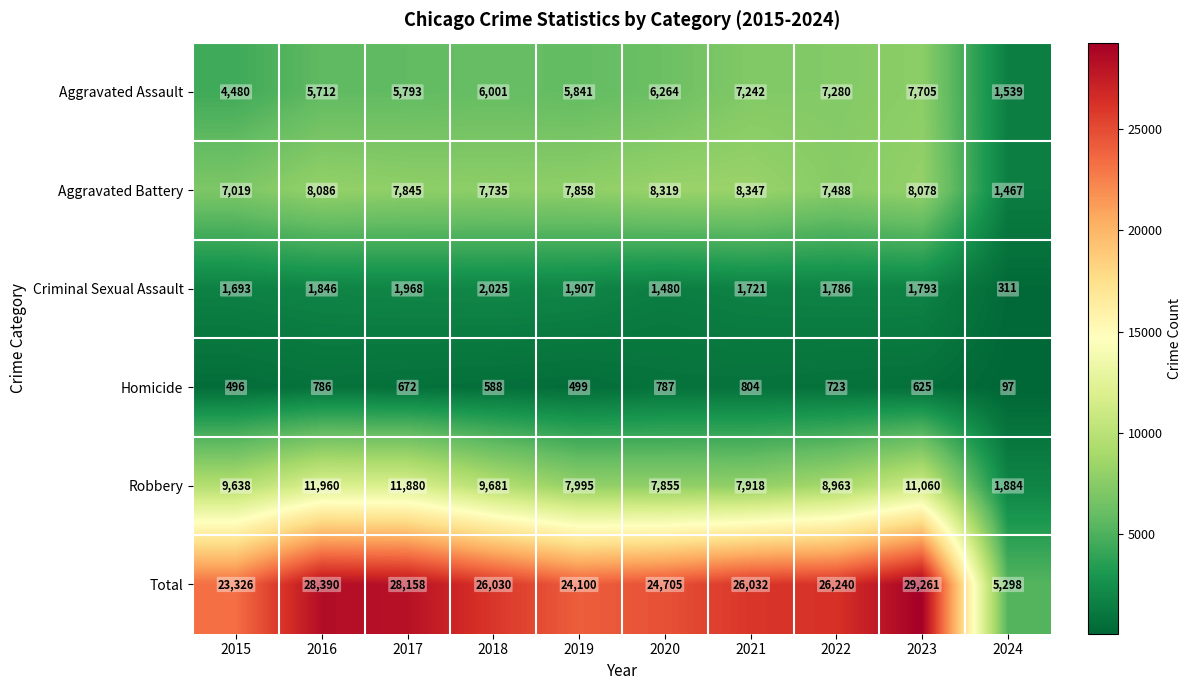

What is the difference between the maximum and minimum values in the Homicide series?

707